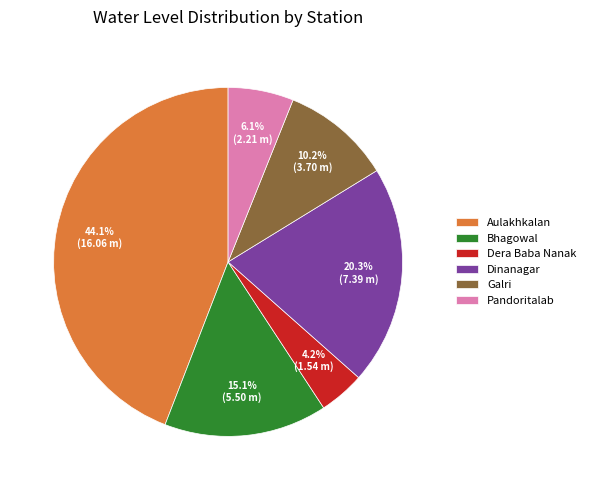

Between Dinanagar and Pandoritalab, which is larger?

Dinanagar